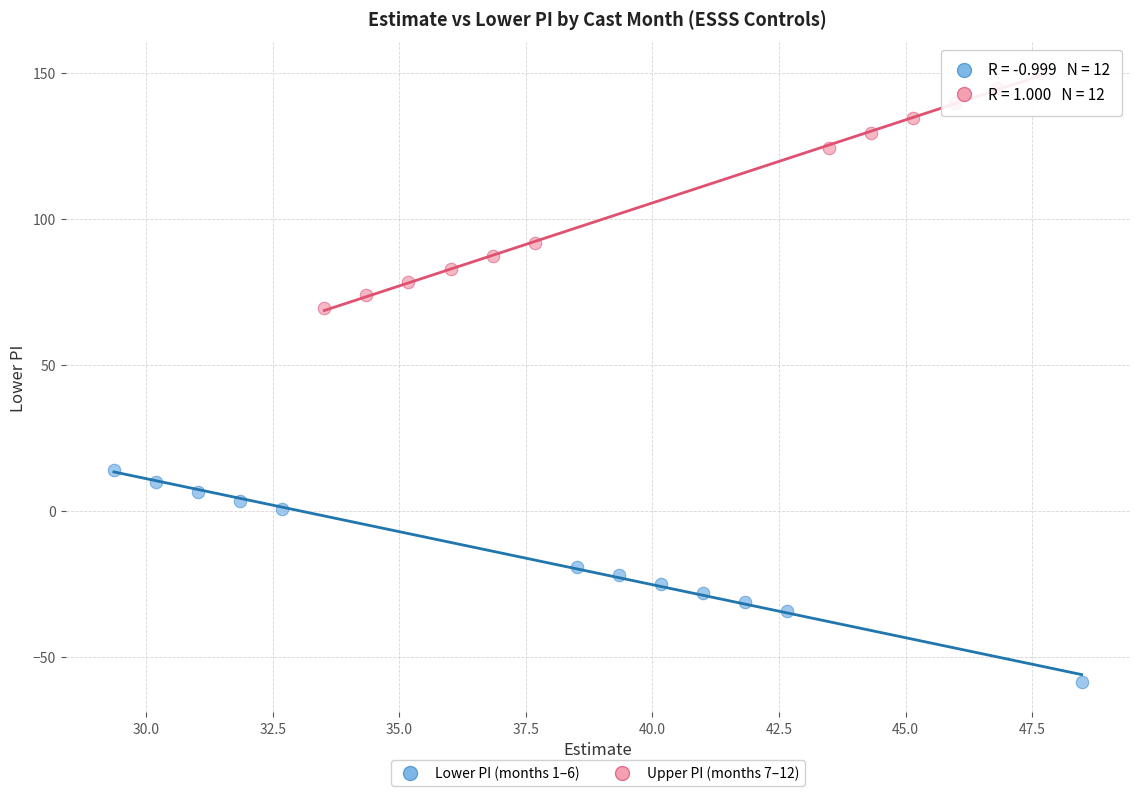

Which series reaches the maximum Y coordinate?

Upper PI (months 7–12)